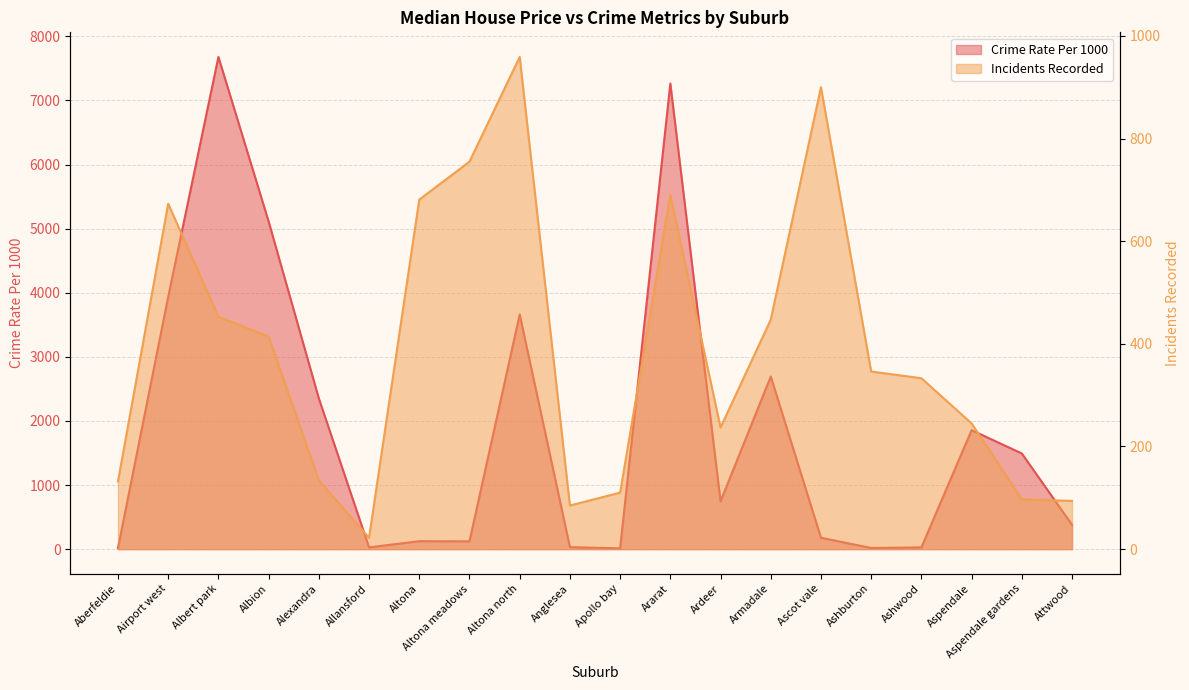

What is the sum of the Incidents Recorded values at Anglesea and Ascot vale?

985.0